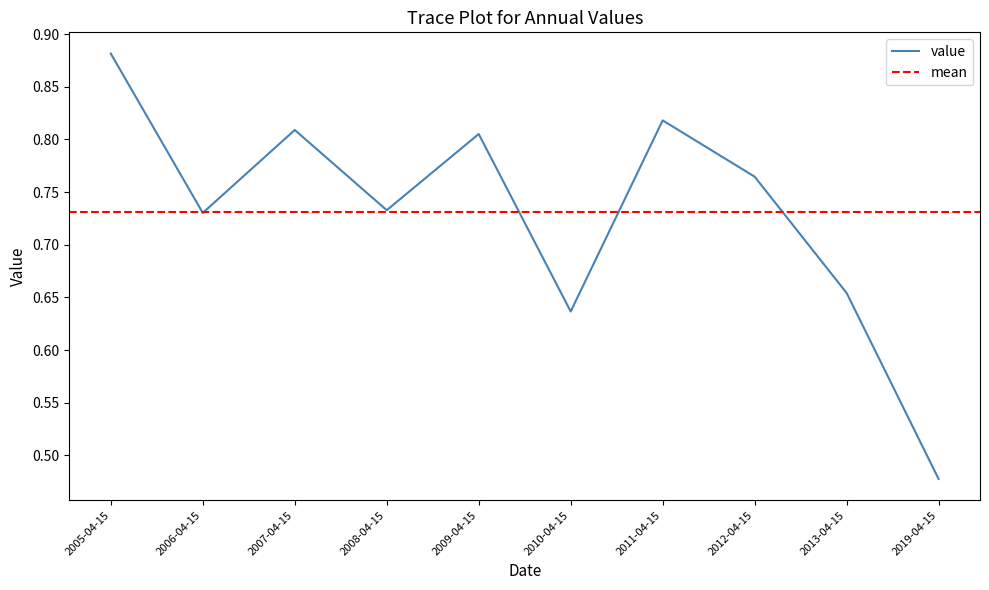

How many distinct data groups are displayed?

1